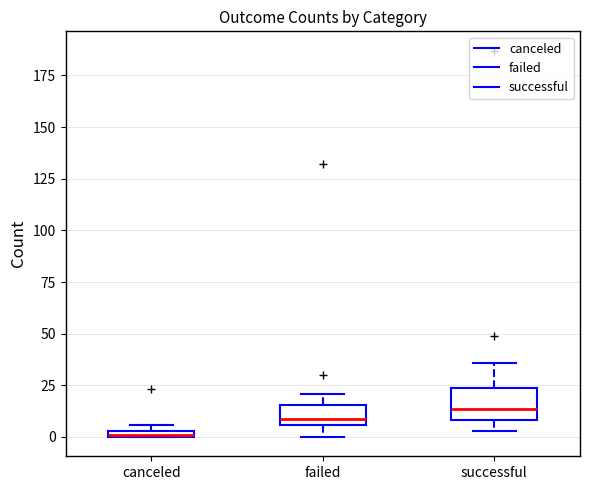

Comparing the boxes themselves (not the whiskers), which one is the tallest?

successful